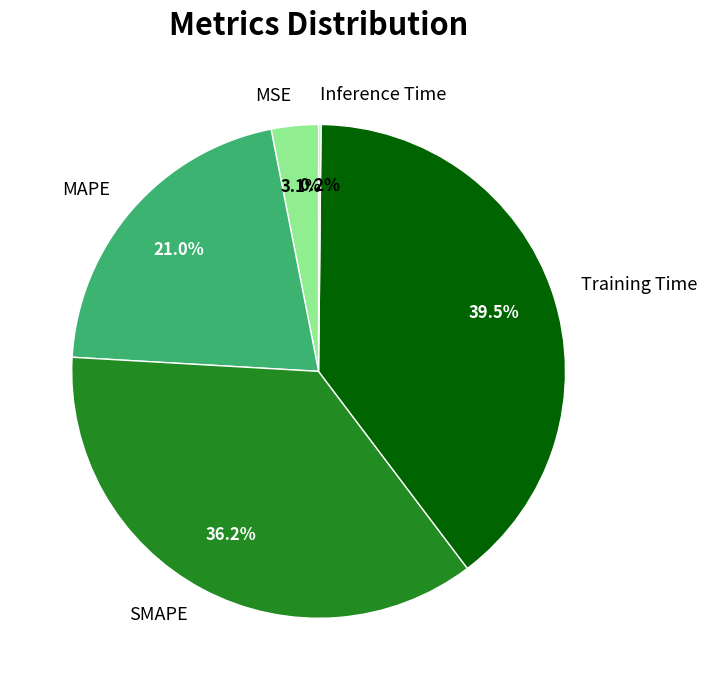

Does MAPE represent more than half of the total?

No